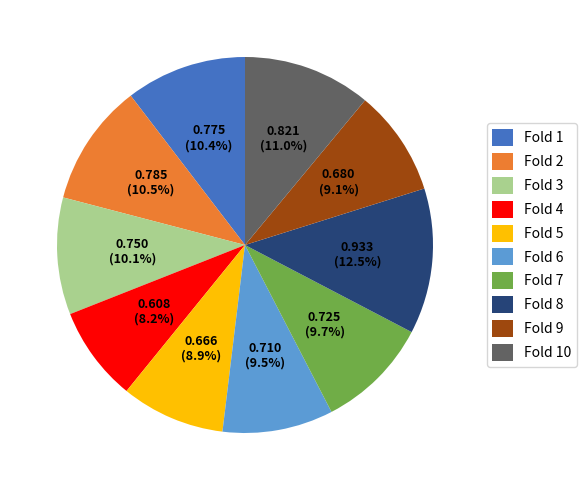

Combined, do Fold 3 and Fold 7 account for over 50%?

No